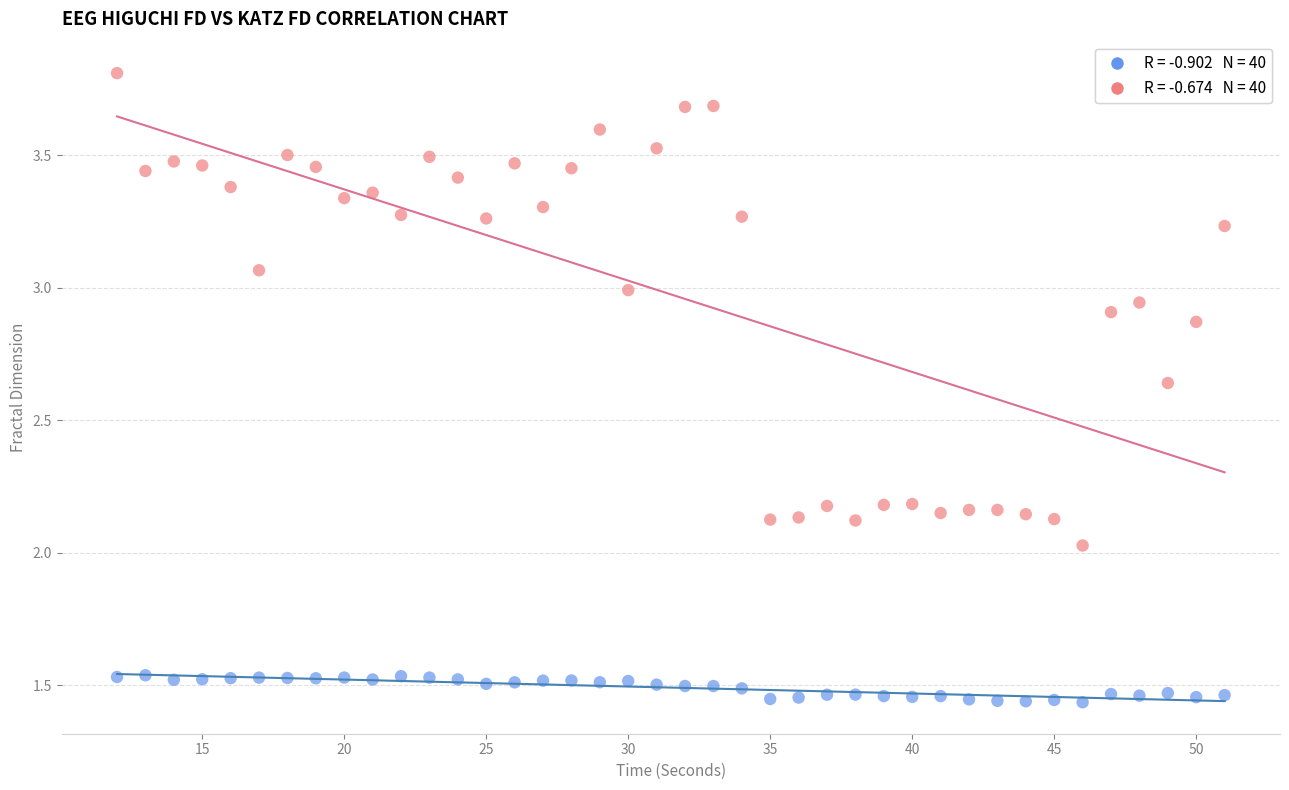

Across all data points, what is the range of Y values (max minus min)?

2.4